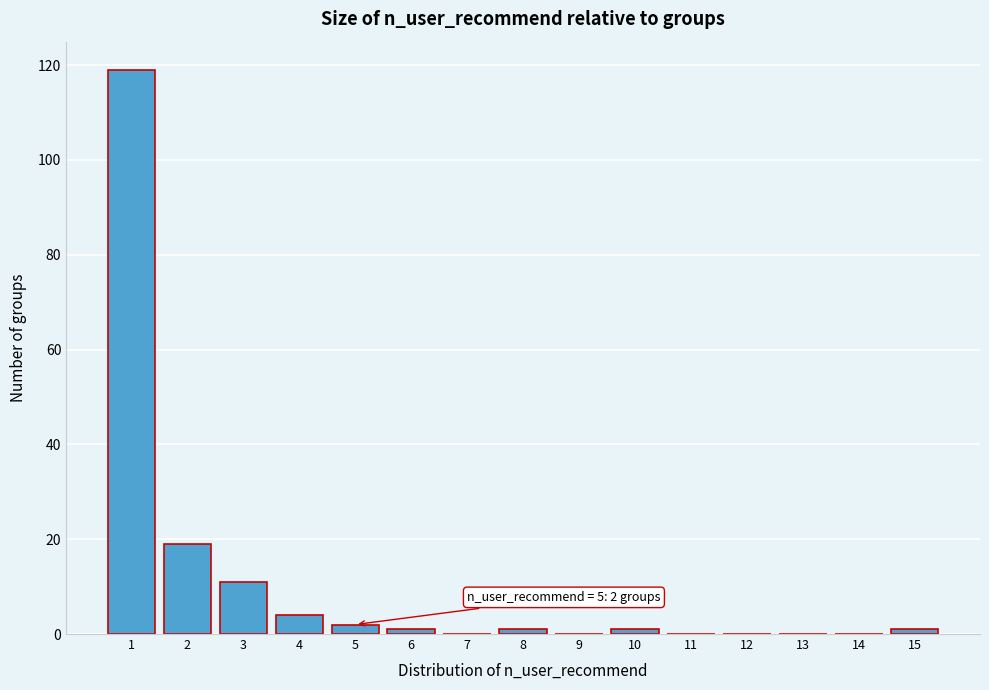

Reading left to right, transcribe all the data shown in this chart.

1=119	2=19	3=11	4=4	5=2	6=1	7=0	8=1	9=0	10=1	11=0	12=0	13=0	14=0	15=1